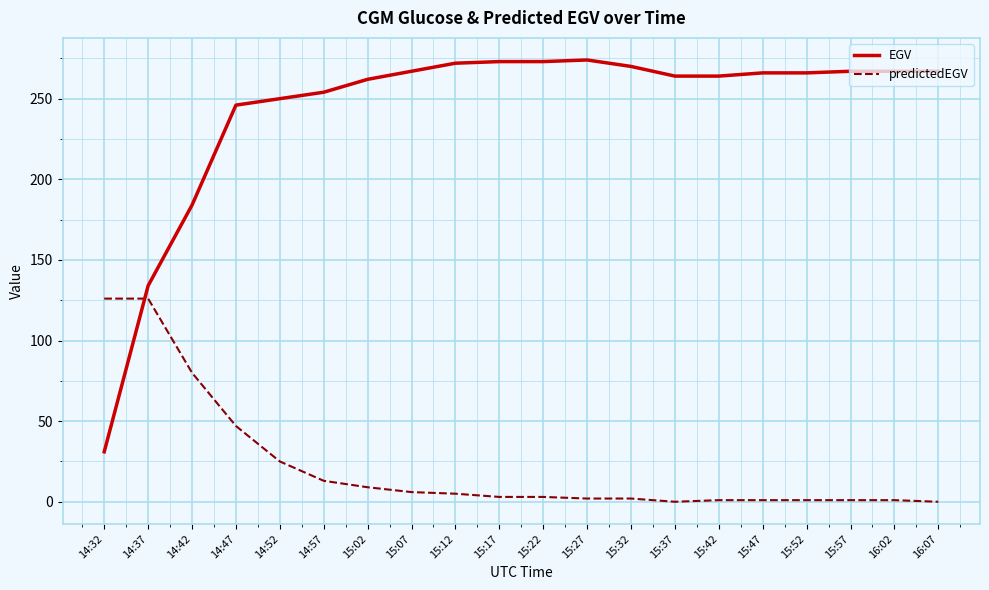

After their last crossing, which series has the higher values: EGV or predictedEGV?

EGV